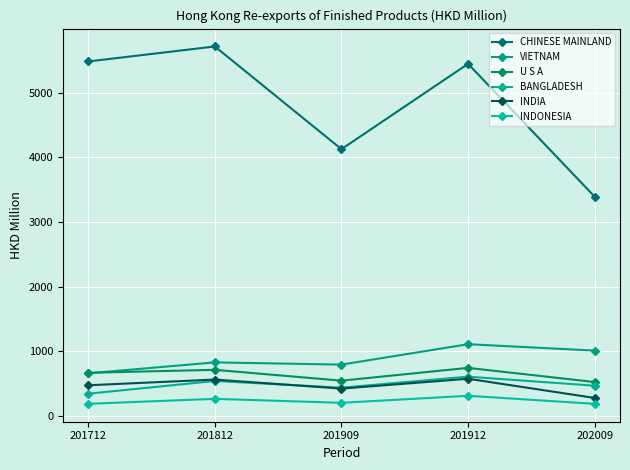

True or false: INDONESIA and U S A intersect in this chart.

False